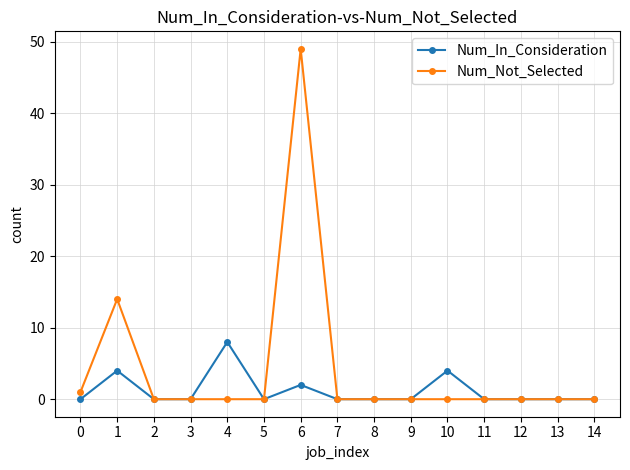

How many data points does each series have?

15